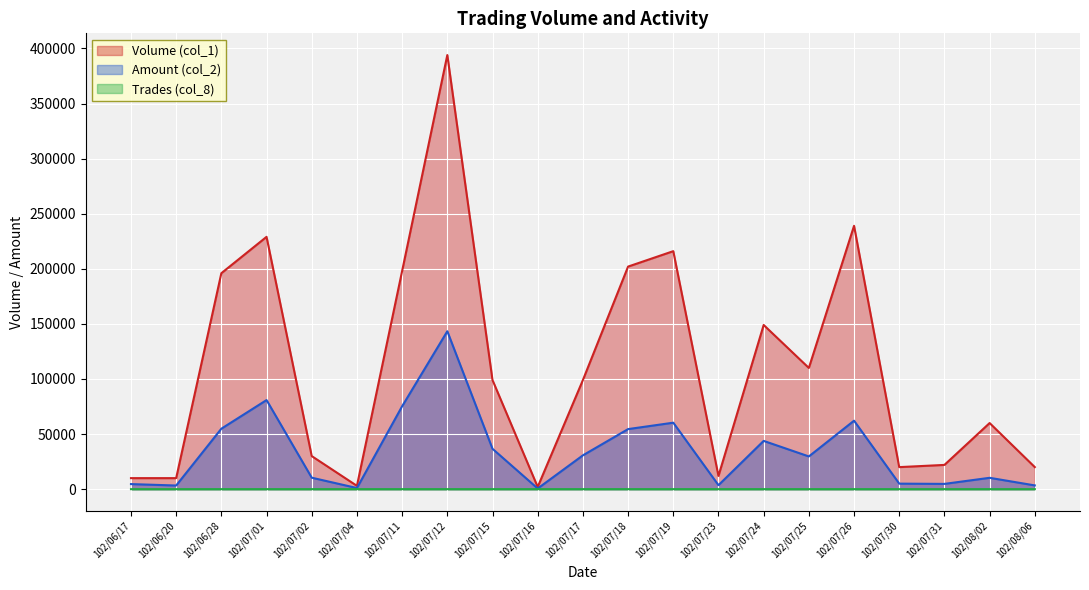

List the labels in order of Trades (col_8) value, largest first.

102/07/18, 102/07/01, 102/07/12, 102/07/19, 102/07/24, 102/06/28, 102/07/26, 102/07/02, 102/07/11, 102/07/16, 102/07/23, 102/07/25, 102/07/31, 102/08/02, 102/06/17, 102/06/20, 102/07/04, 102/07/15, 102/07/17, 102/07/30, 102/08/06